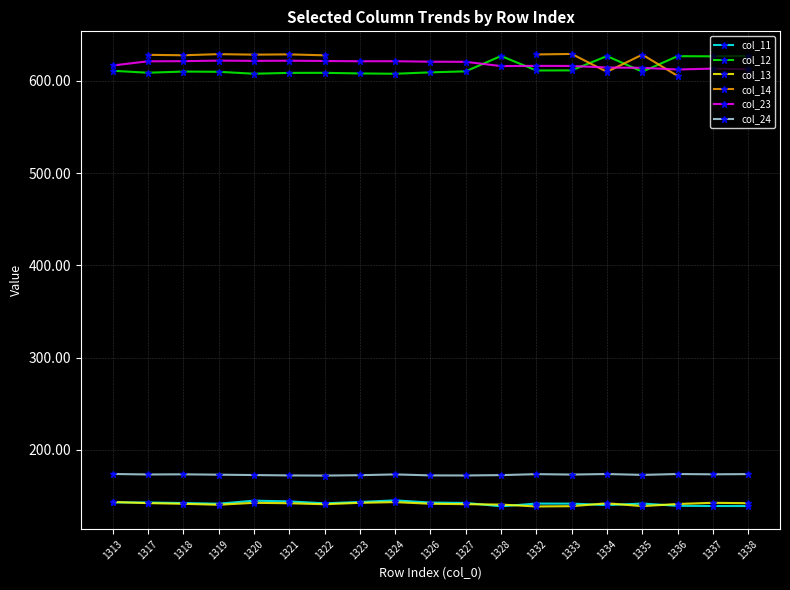

How many interior local valleys does the col_23 series have?

4